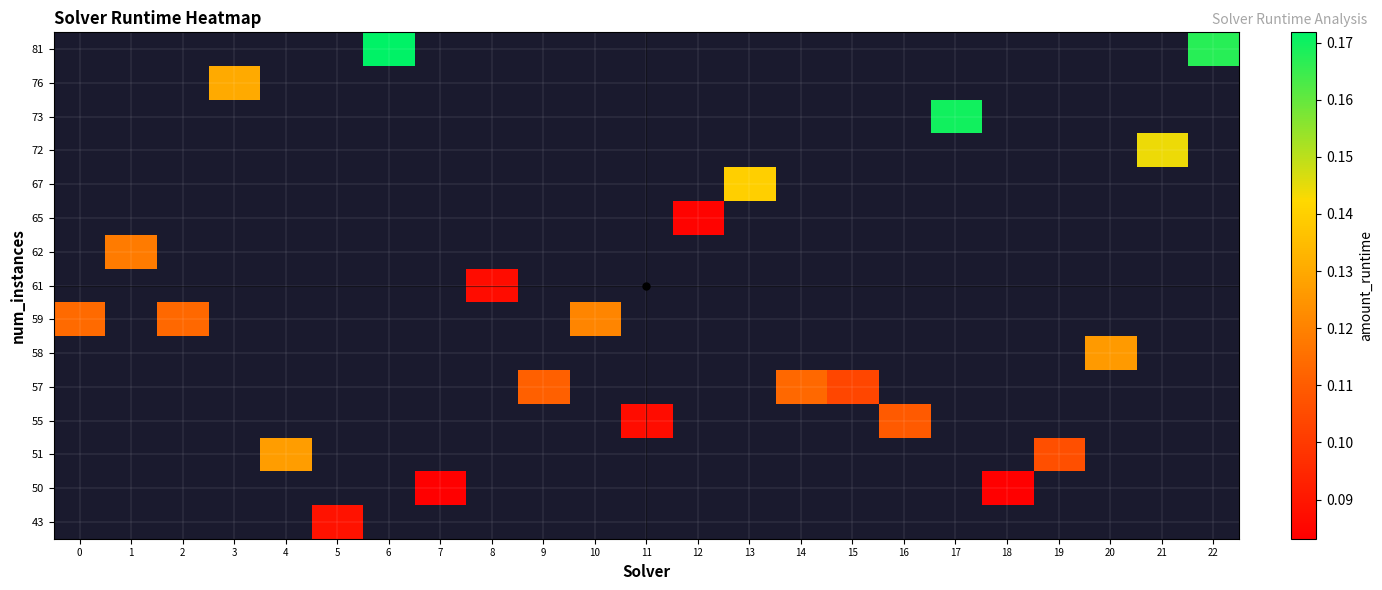

Which has a higher value, 11 or 4?

4